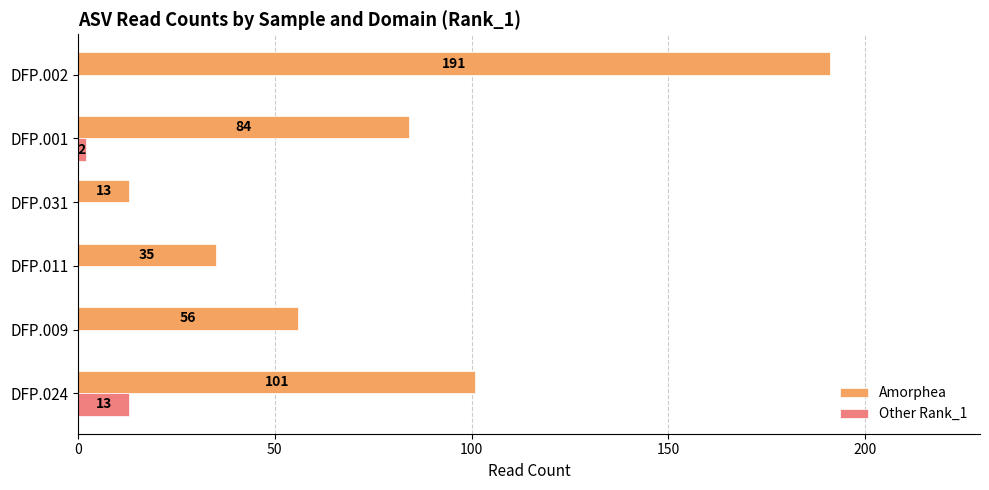

What is the average value of the Amorphea series?

80